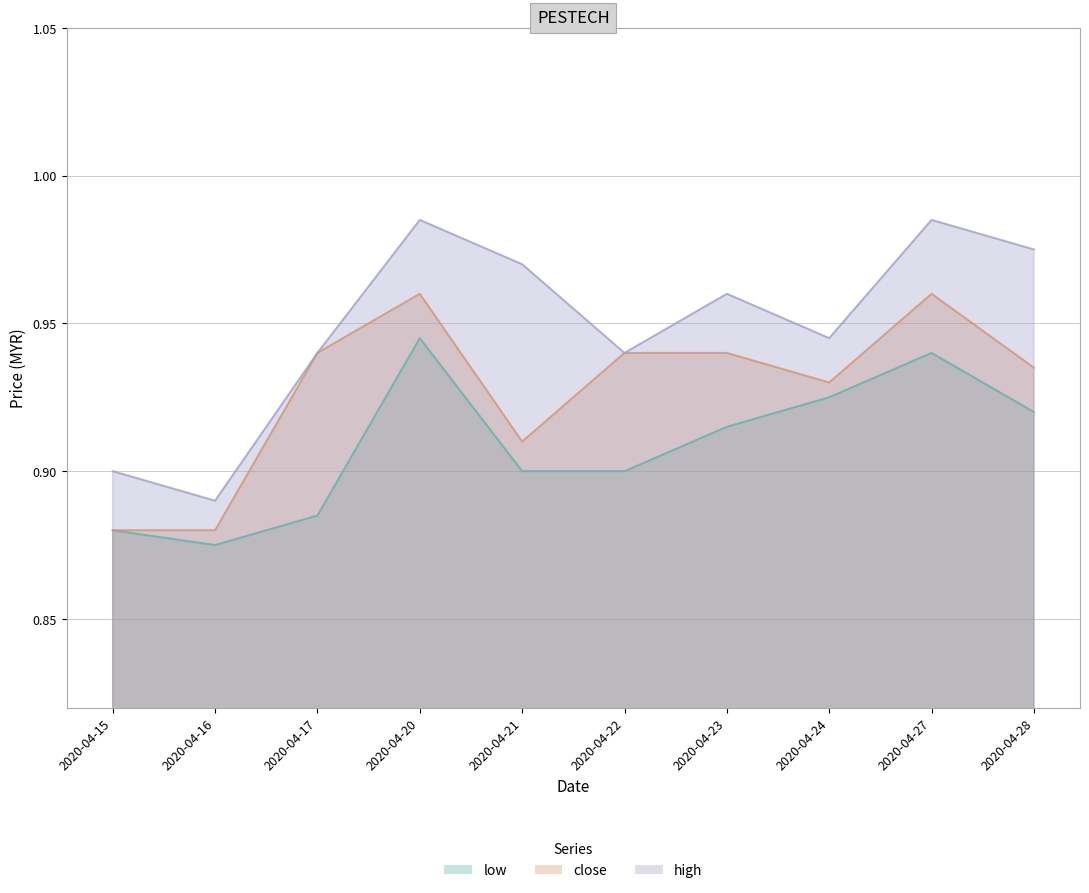

The value of close at 2020-04-21 is 0.2. True or false?

False